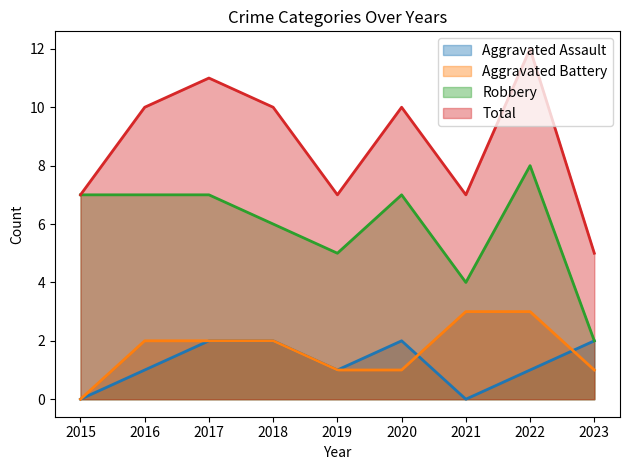

Reading left to right, extract all data points from this chart.

Aggravated Assault: 0	1	2	2	1	2	0	1	2
Aggravated Battery: 0	2	2	2	1	1	3	3	1
Robbery: 7	7	7	6	5	7	4	8	2
Total: 7	10	11	10	7	10	7	12	5